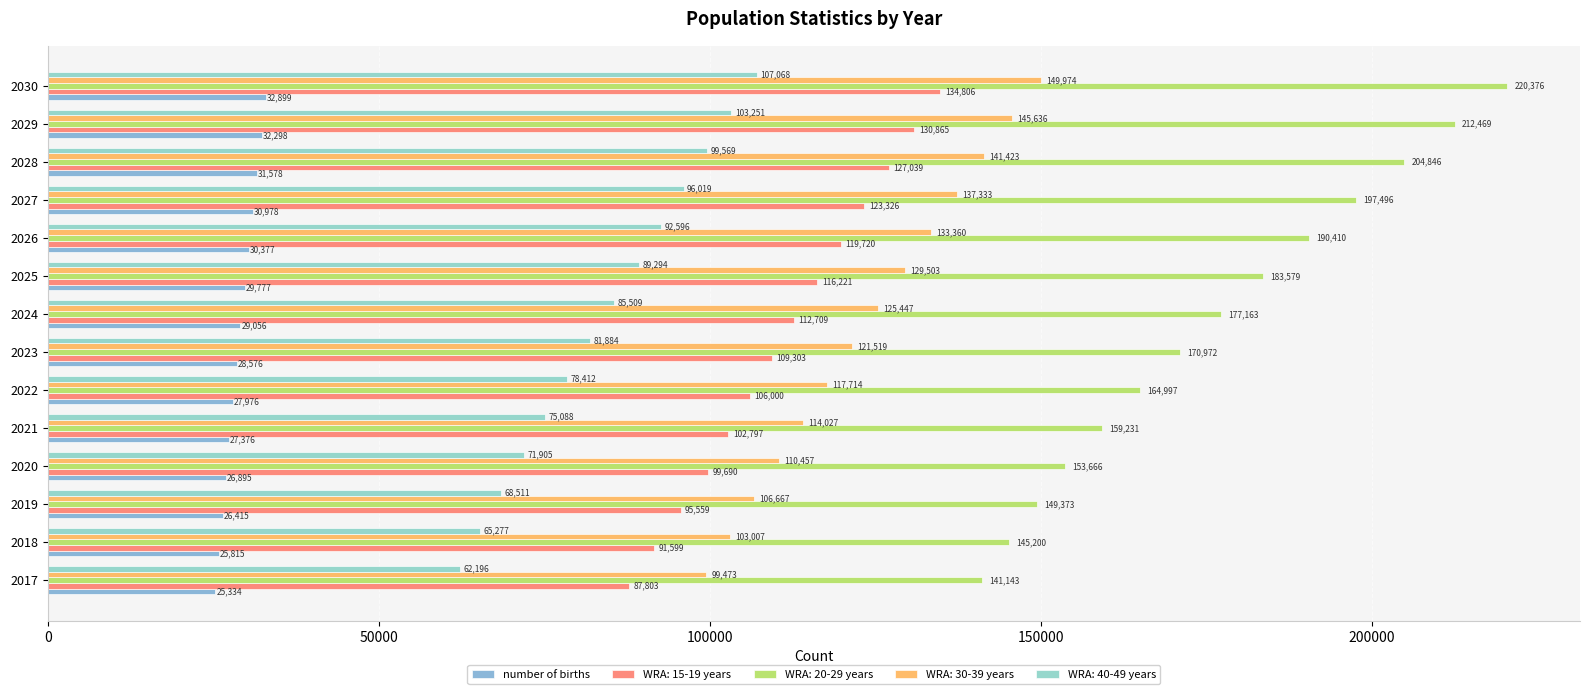

What is the value of the 2nd bar from the left?

25814.6